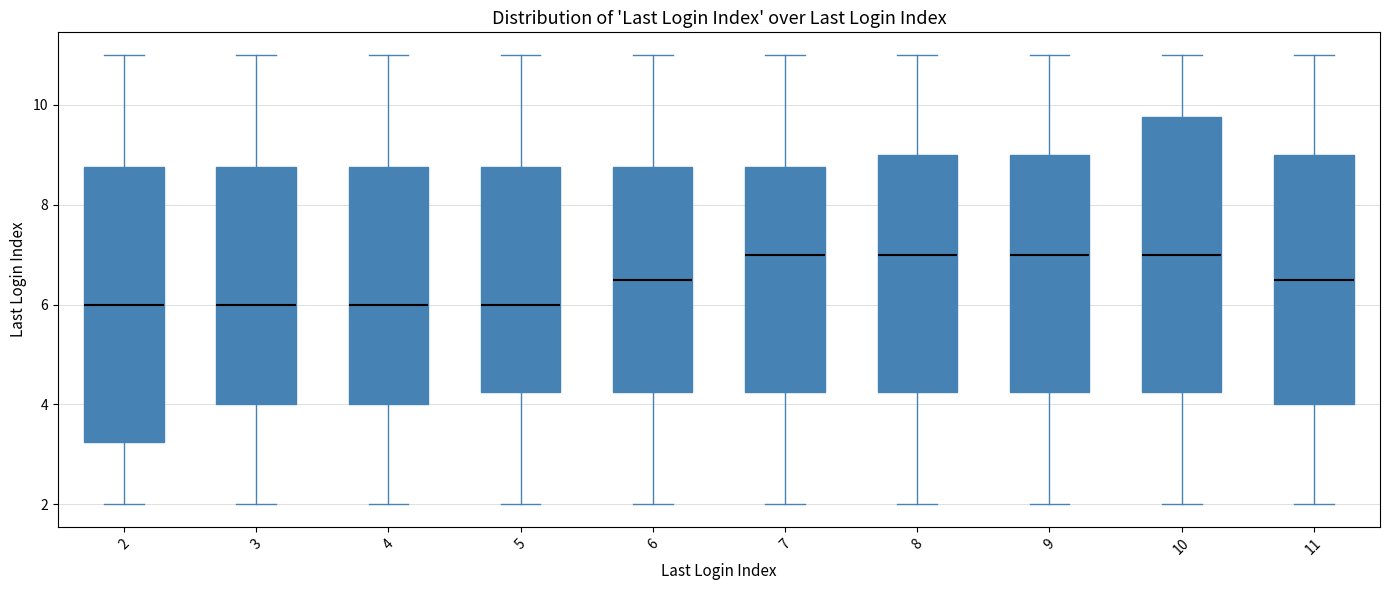

Where does the lower whisker of the box at x = 3 end on the y-axis? The values are not printed on the chart, so give them approximately, as read against the axis.

2.0